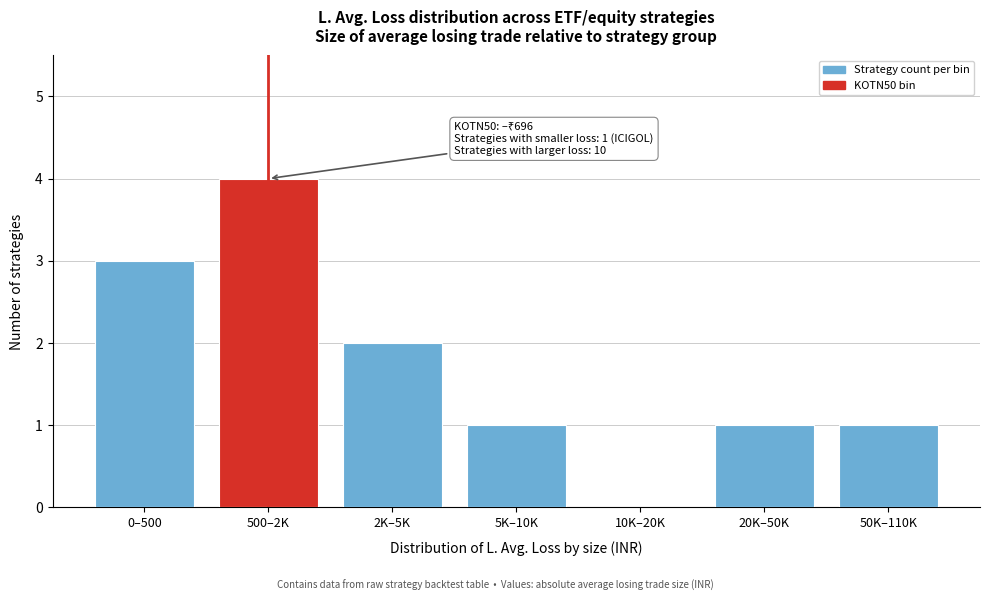

Reading left to right, transcribe all the data shown in this chart.

0–500=3	500–2K=4	2K–5K=2	5K–10K=1	10K–20K=0	20K–50K=1	50K–110K=1